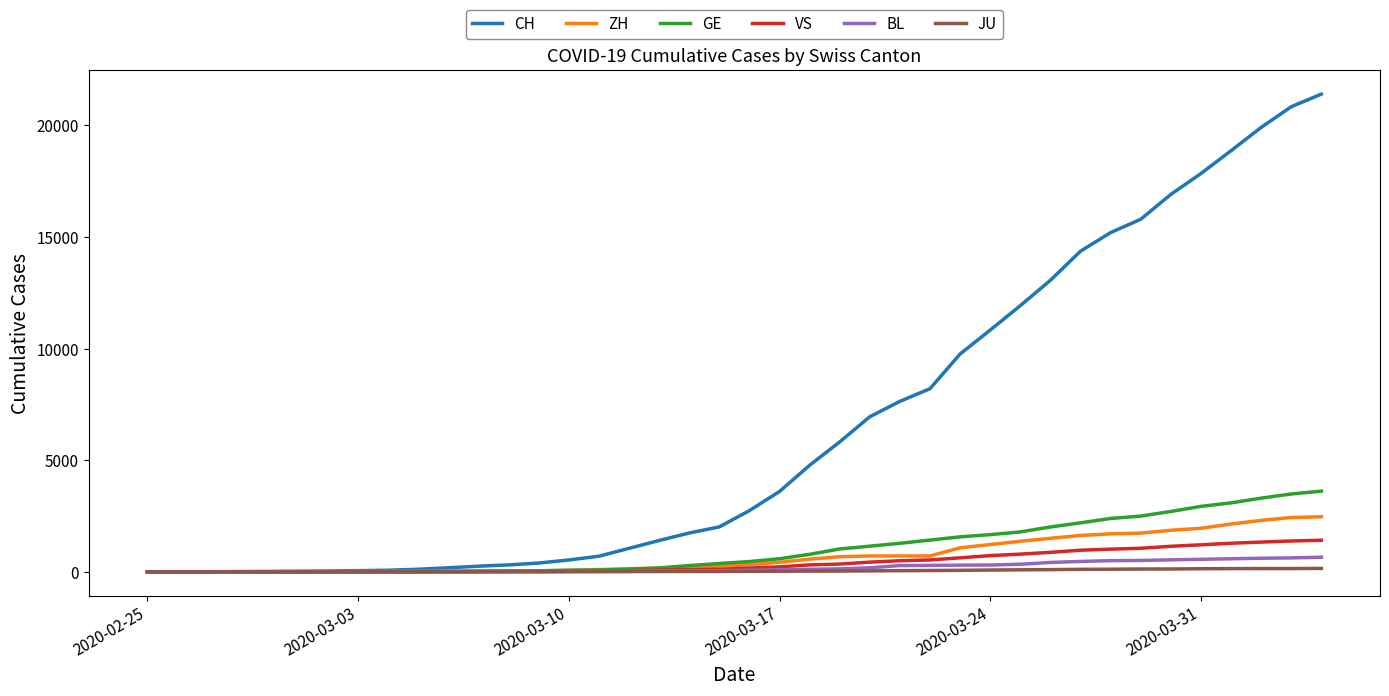

What is the greatest value displayed?

21398